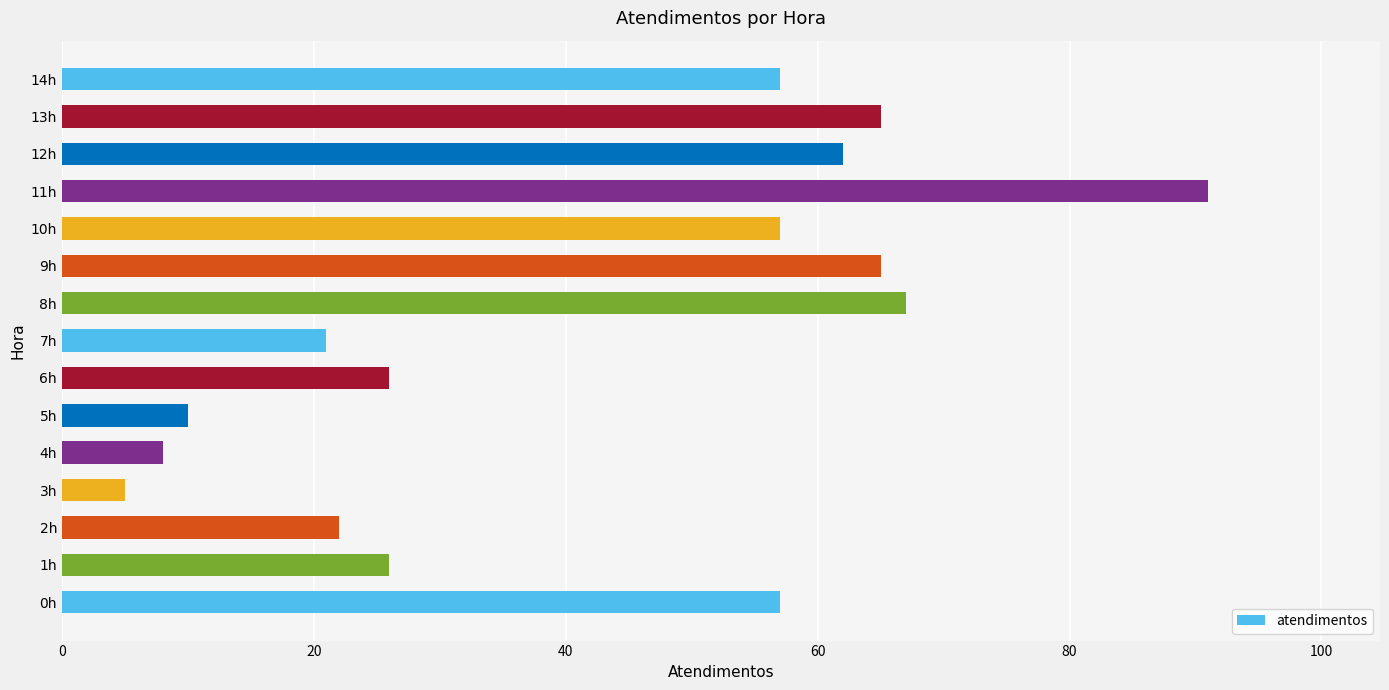

What is the change in value from 3h to 6h?

+21